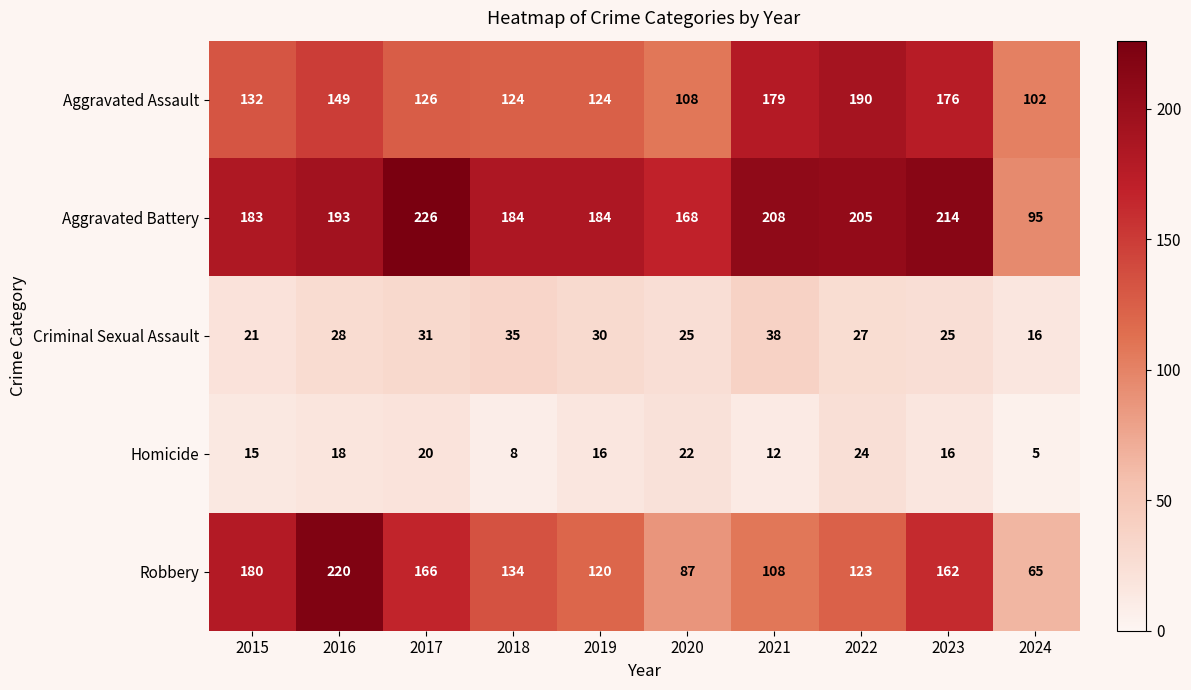

Between 2015 and 2022, which series saw the biggest shift?

Aggravated Assault